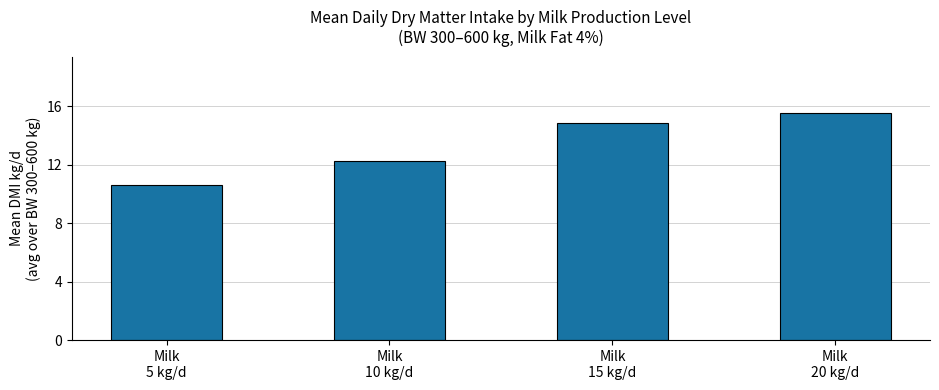

What is the average value?

13.3